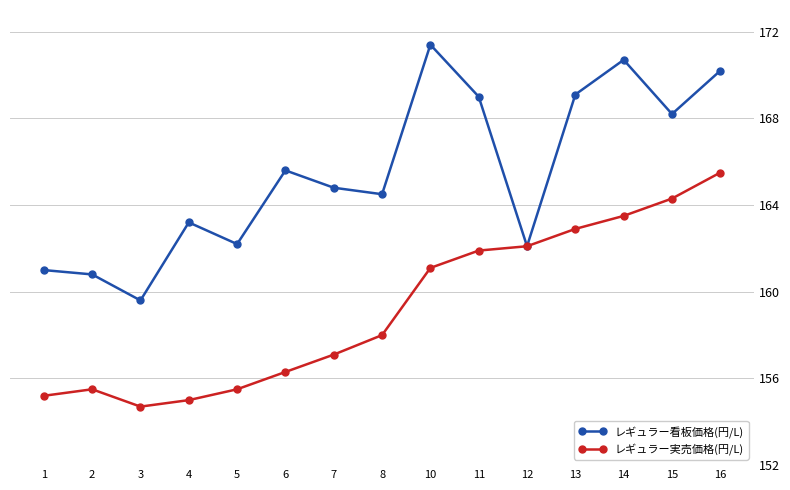

What is the value of the レギュラー実売価格(円/L) point at the 13th from the left?

163.5